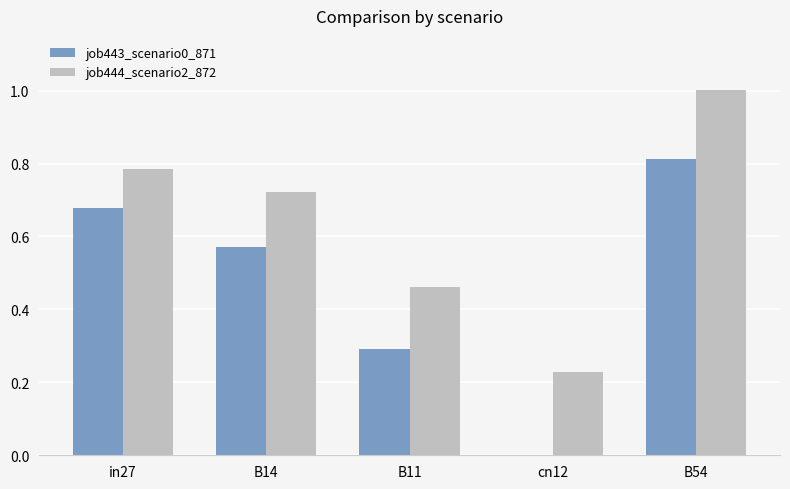

The value of job444_scenario2_872 at in27 is 0.8. True or false?

True